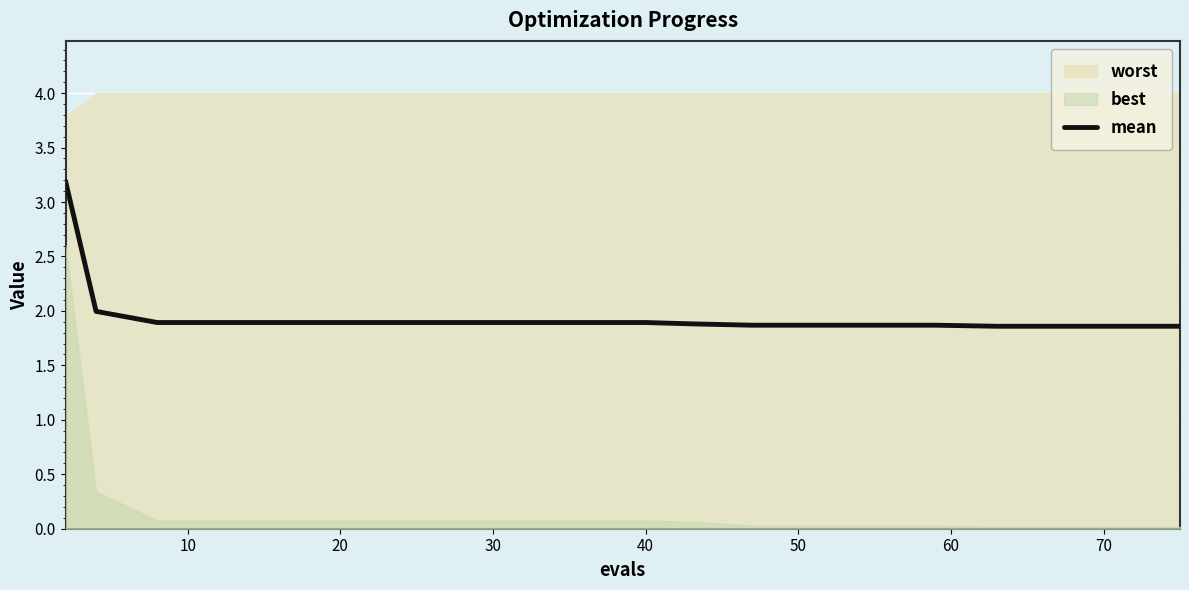

What is the lowest value of the mean series?

1.9